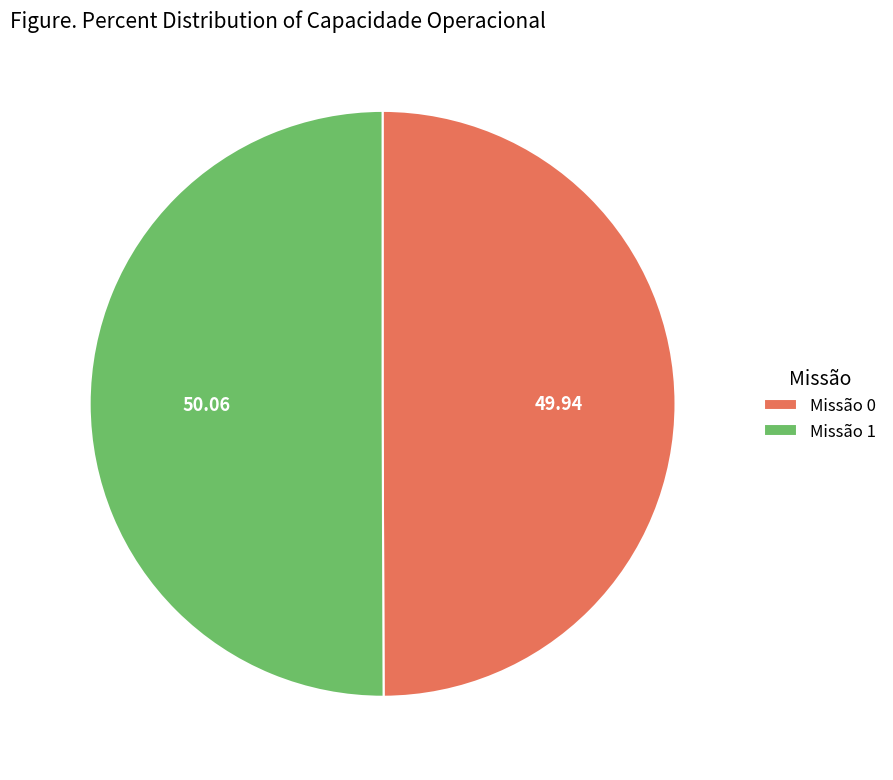

Do Missão 0 and Missão 1 together represent more than half of the pie?

Yes